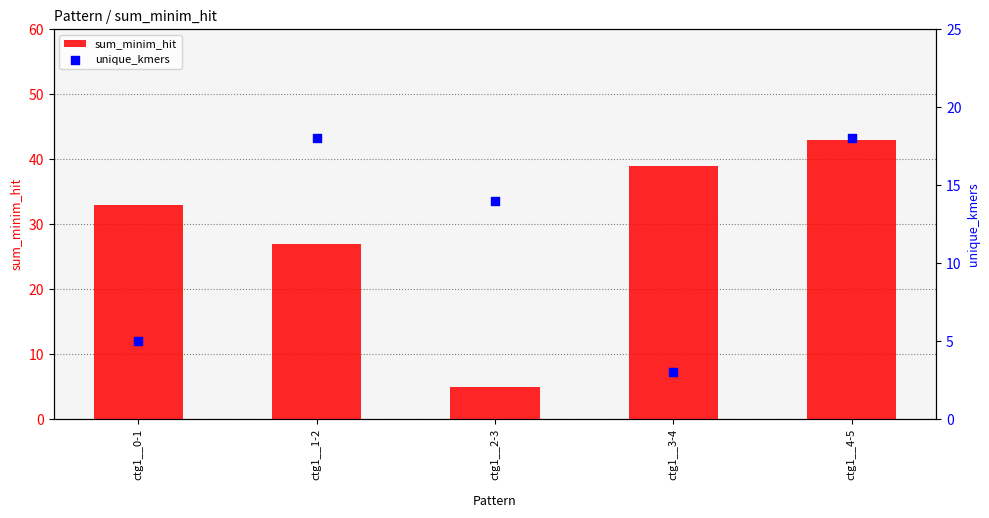

At how many categories does at least one series exceed 4?

5